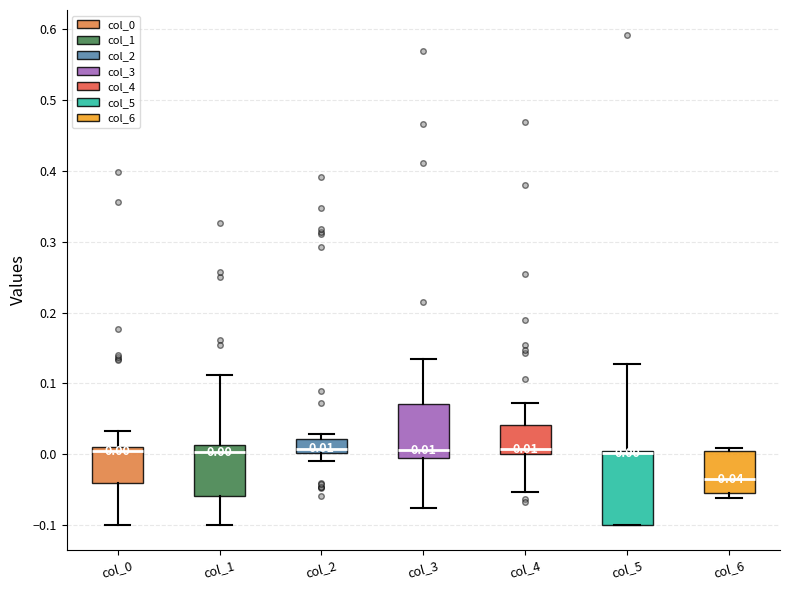

Which box is the tallest, from its lower edge to its upper edge?

col_5